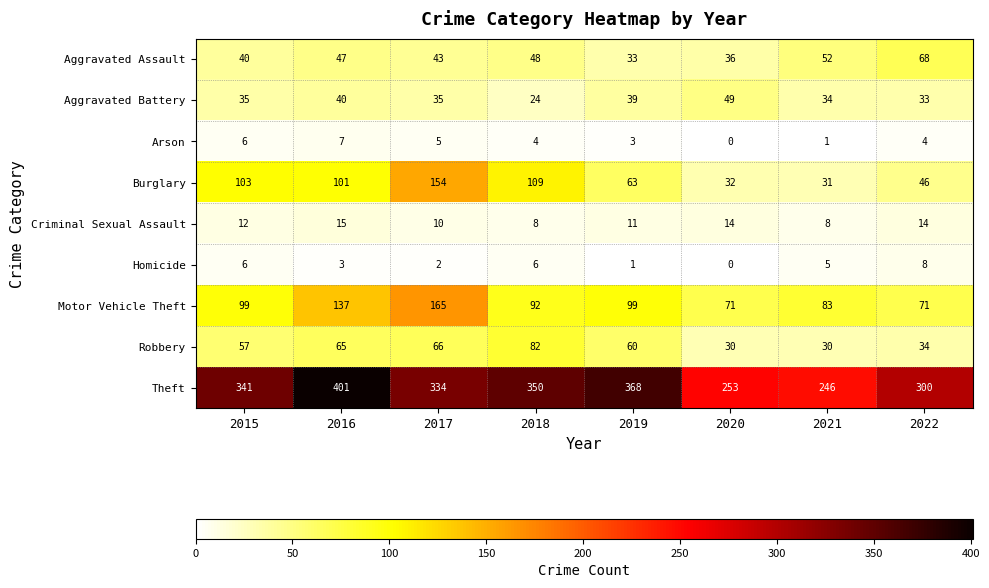

The value of Criminal Sexual Assault at 2018 is 8. True or false?

True